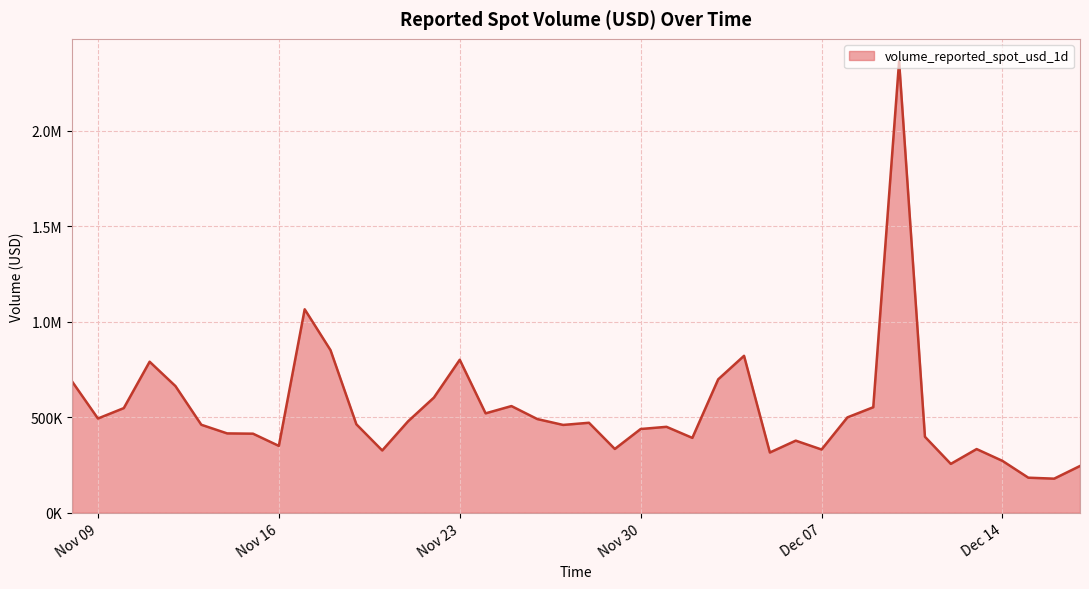

Where is the first local maximum?

2021-11-11